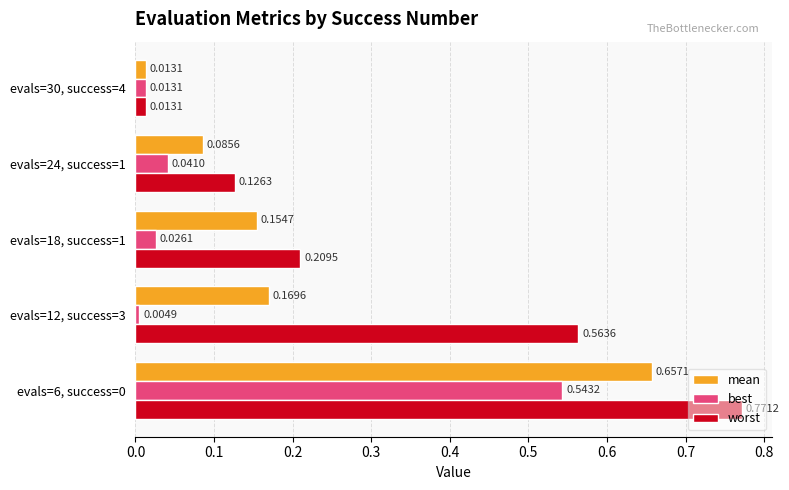

List the series in order of their overall mean, lowest first.

best, mean, worst